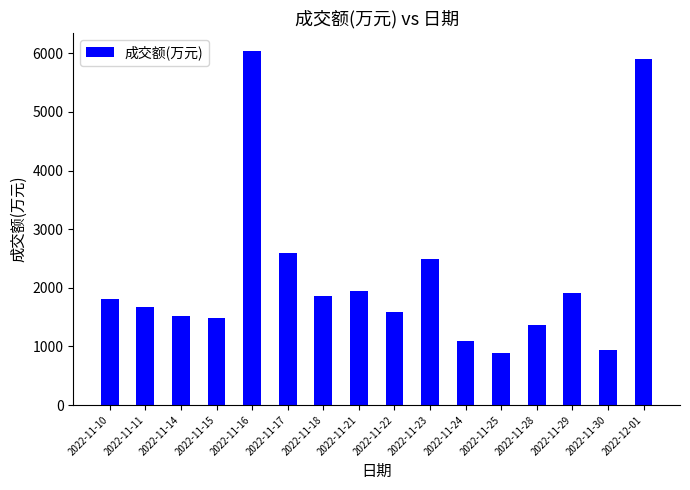

Which has a higher value, 2022-11-30 or 2022-12-01?

2022-12-01